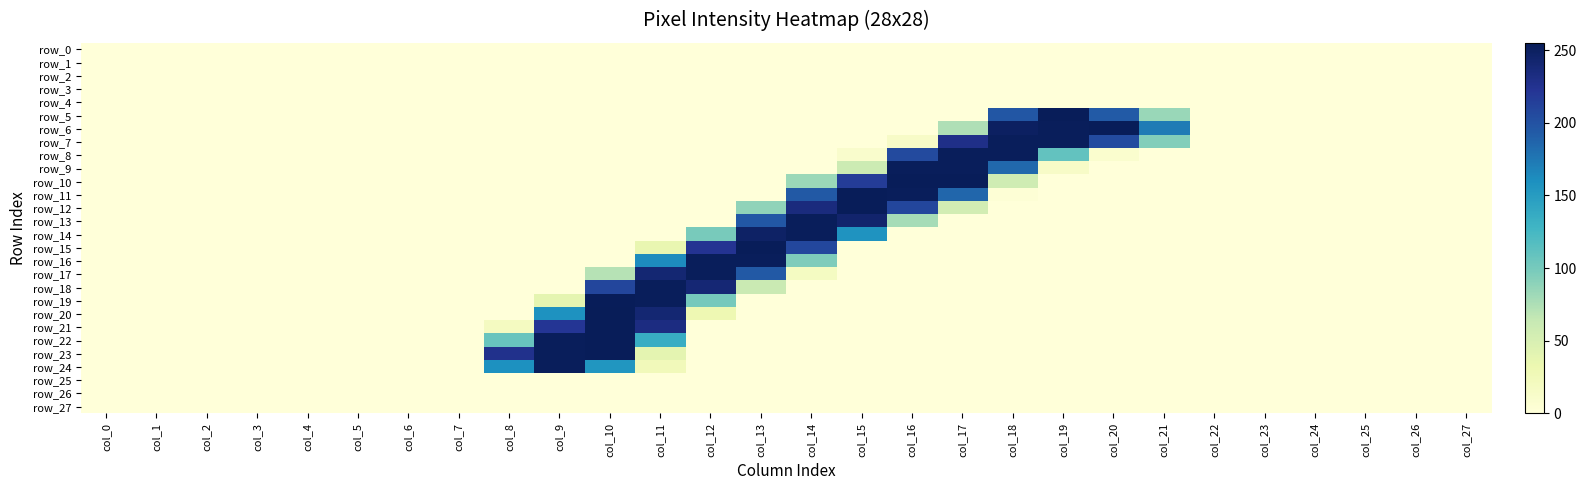

The value of row_4 at col_19 is 0. True or false?

True